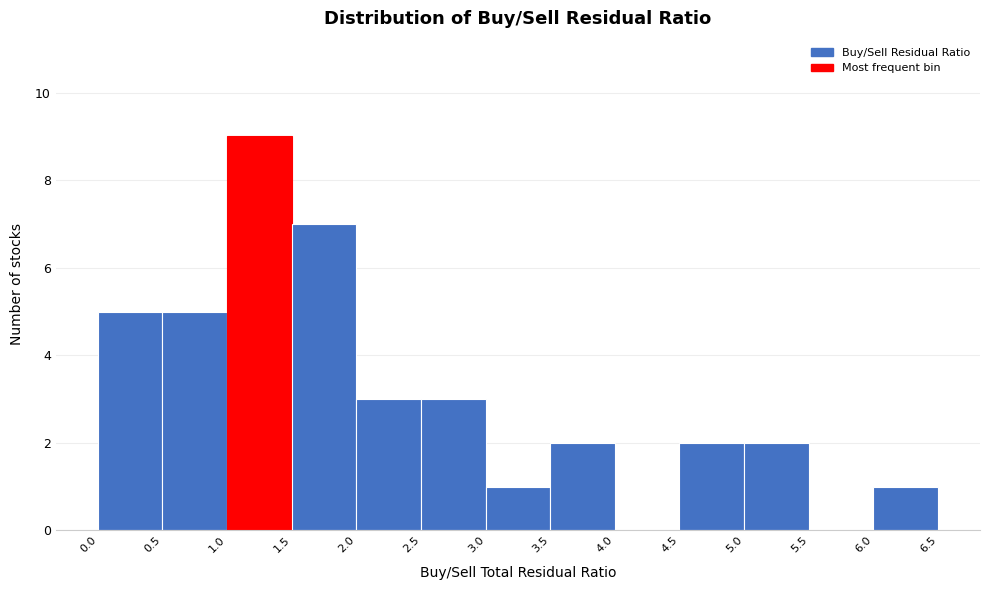

Reading left to right, transcribe this chart: for each bar, give the range it covers on the x-axis and its height. The values are not printed on the chart, so give them approximately, as read against the axis.

0.0 to 0.5: 5
0.5 to 1.0: 5
1.0 to 1.5: 9
1.5 to 2.0: 7
2.0 to 2.5: 3
2.5 to 3.0: 3
3.0 to 3.5: 1
3.5 to 4.0: 2
4.0 to 4.5: 0
4.5 to 5.0: 2
5.0 to 5.5: 2
5.5 to 6.0: 0
6.0 to 6.5: 1